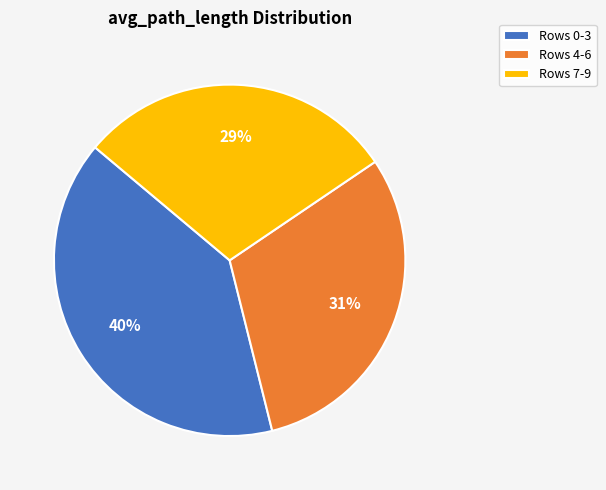

To the nearest percent, what percentage of the pie is Rows 0-3?

40%